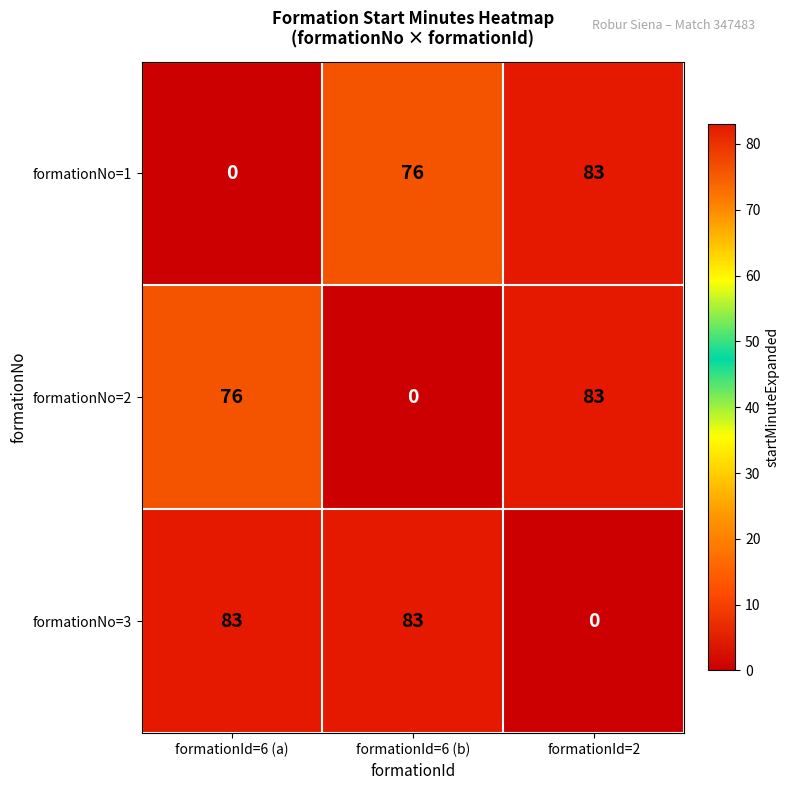

At formationId=6 (b), list the series in order from largest to smallest.

formationNo=3, formationNo=1, formationNo=2